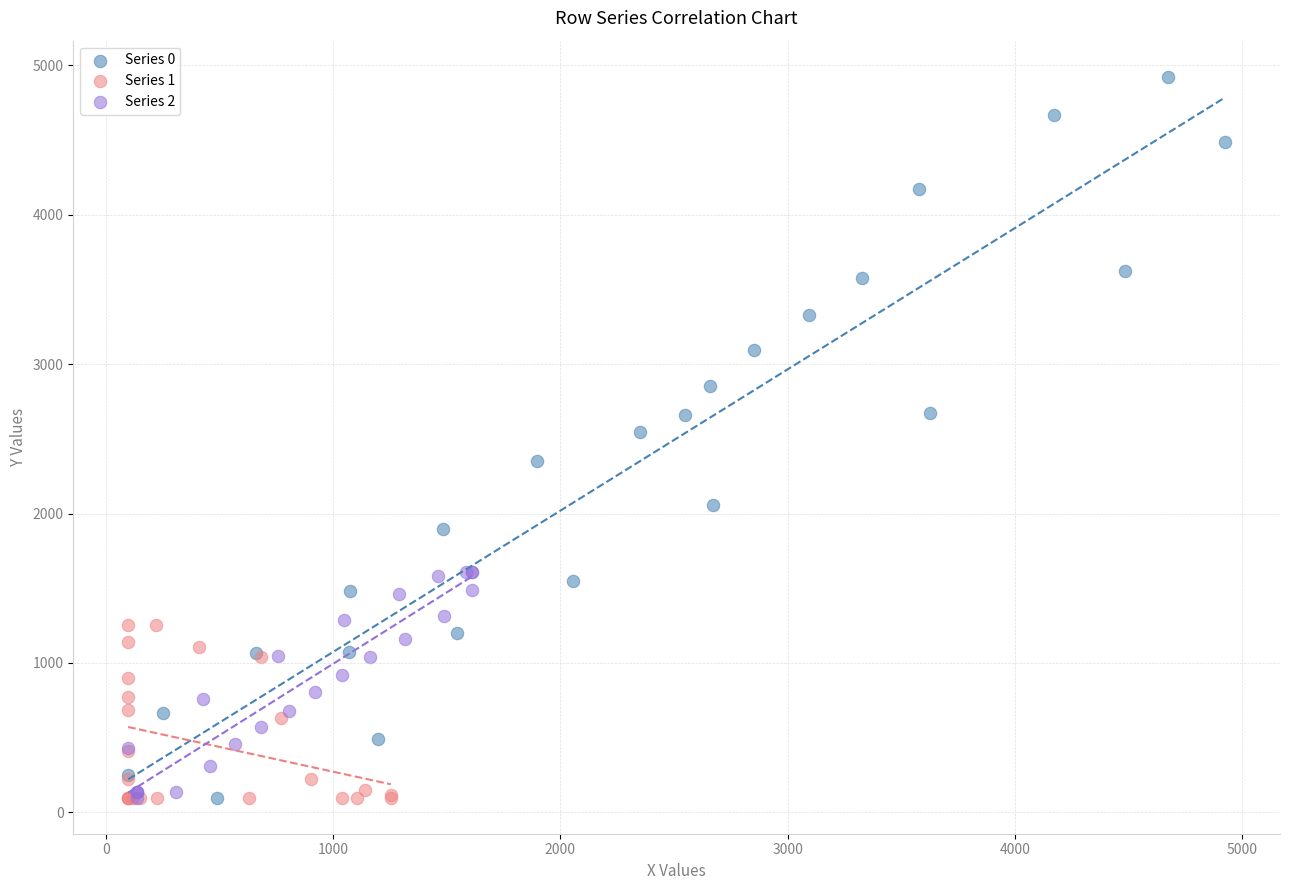

Which series has the widest spread of Y values?

Series 0